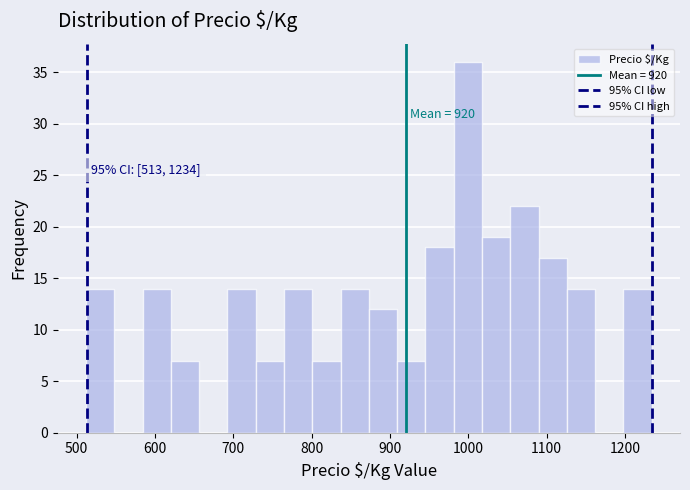

Around what value on the x-axis is the tallest bar? Give the approximate position of its centre, as read against the axis.

1000